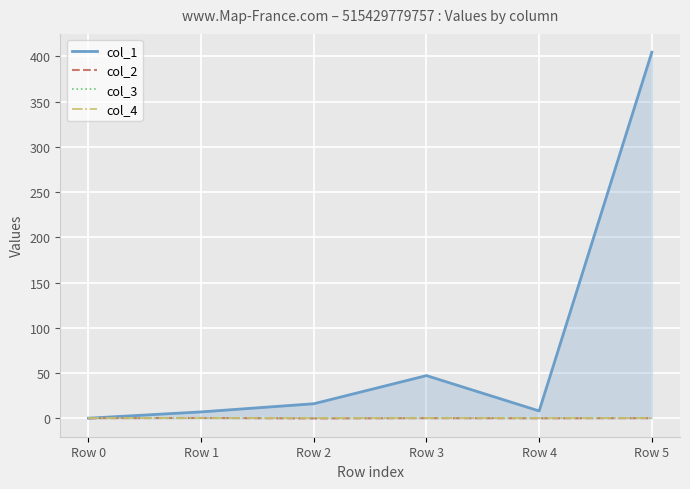

What is the total value across all series at Row 2?

15.7